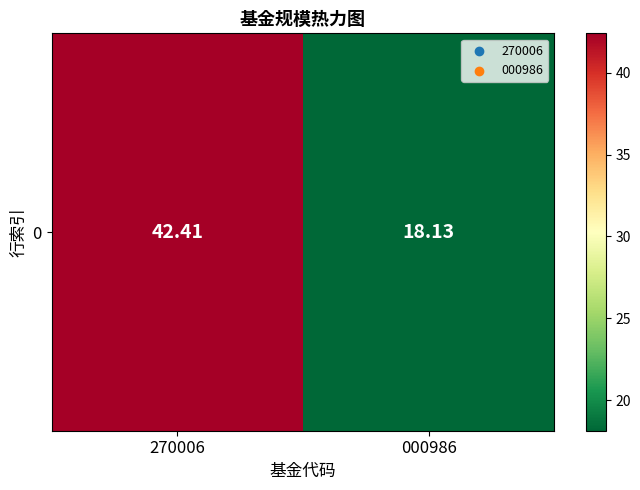

What is the sum of the values at 270006 and 000986?

60.5